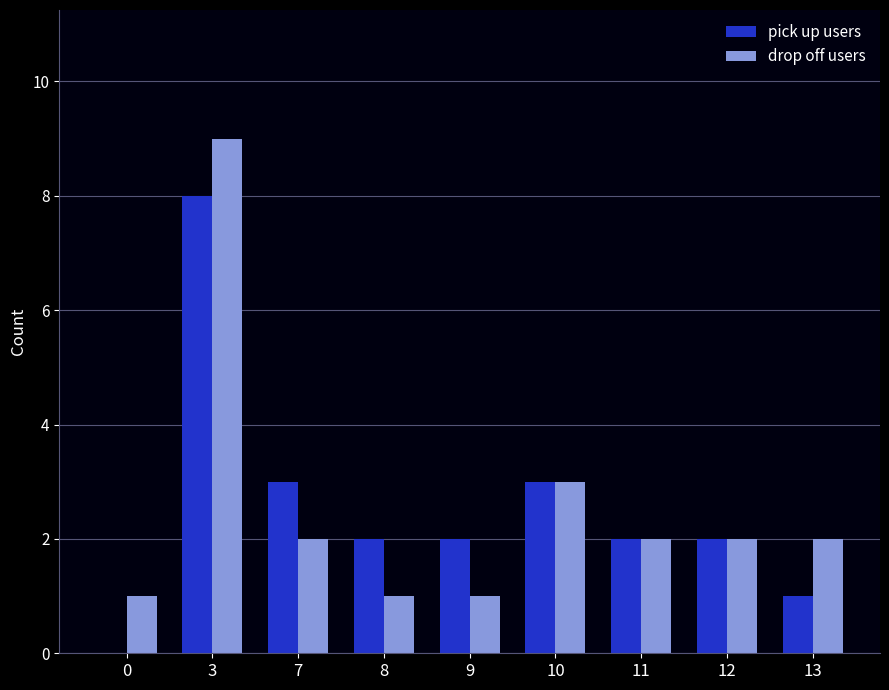

Reading left to right, transcribe all the data shown in this chart.

pick up users: 0	8	3	2	2	3	2	2	1
drop off users: 1	9	2	1	1	3	2	2	2